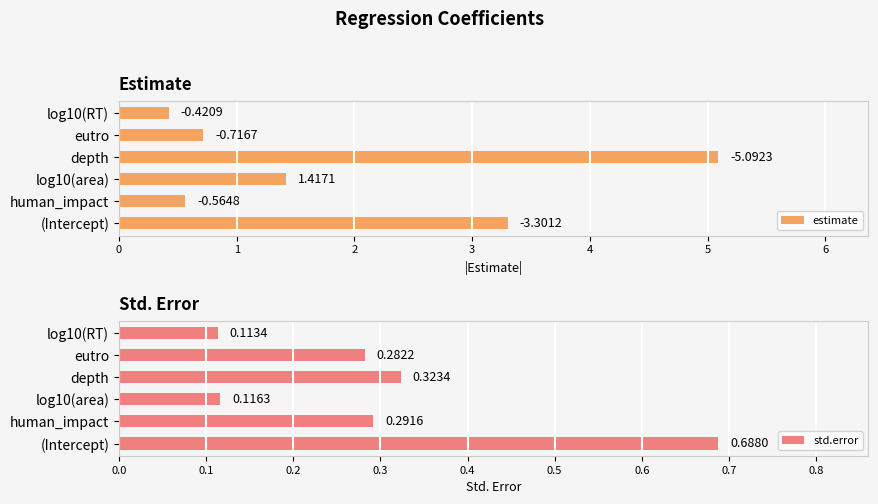

What is the sum of all std.error values?

1.8